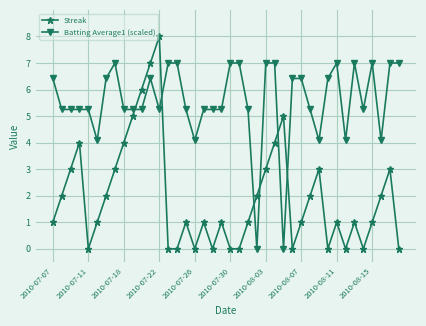

How many times do Batting Average1 (scaled) and Streak cross each other?

6